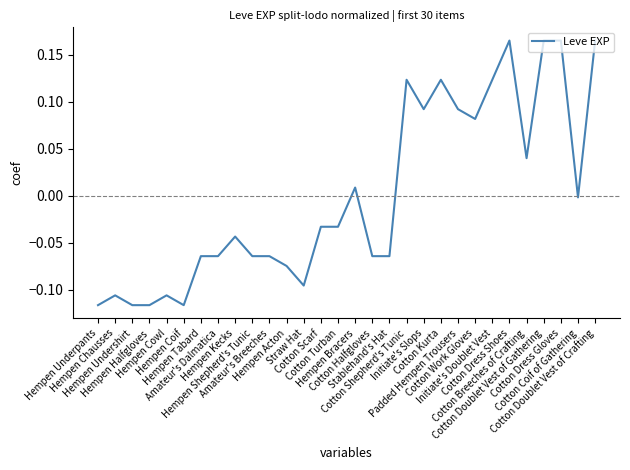

How many categories are shown in the chart?

30